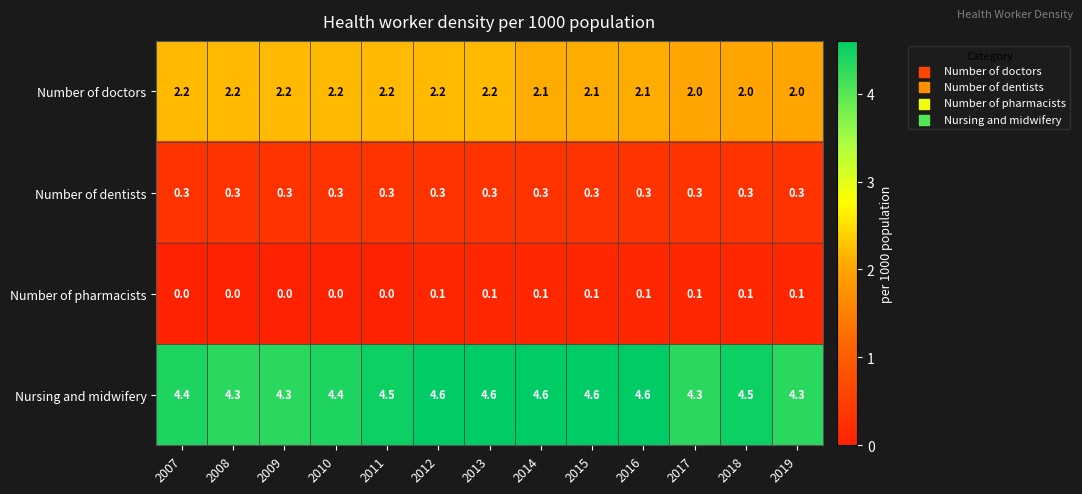

The value of Nursing and midwifery at 2013 is 4.6. True or false?

True